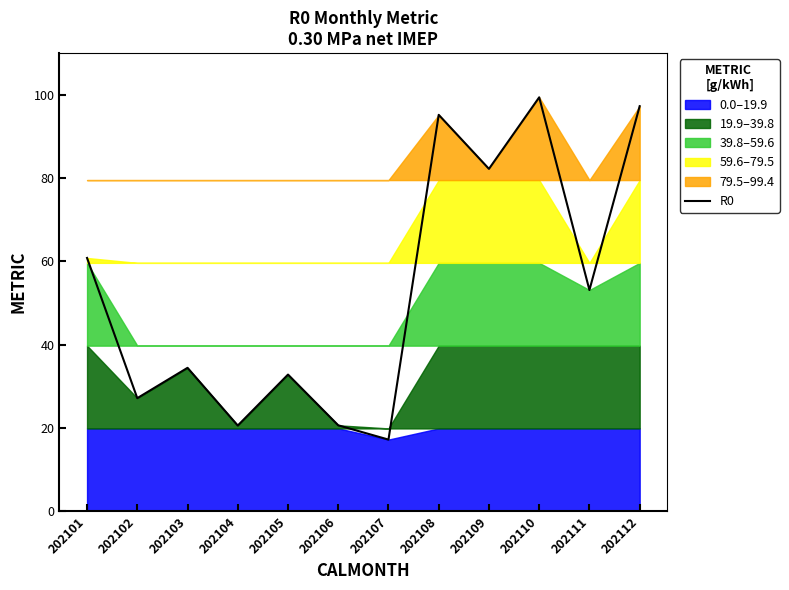

Between 202108 and 202103, which is larger?

202108